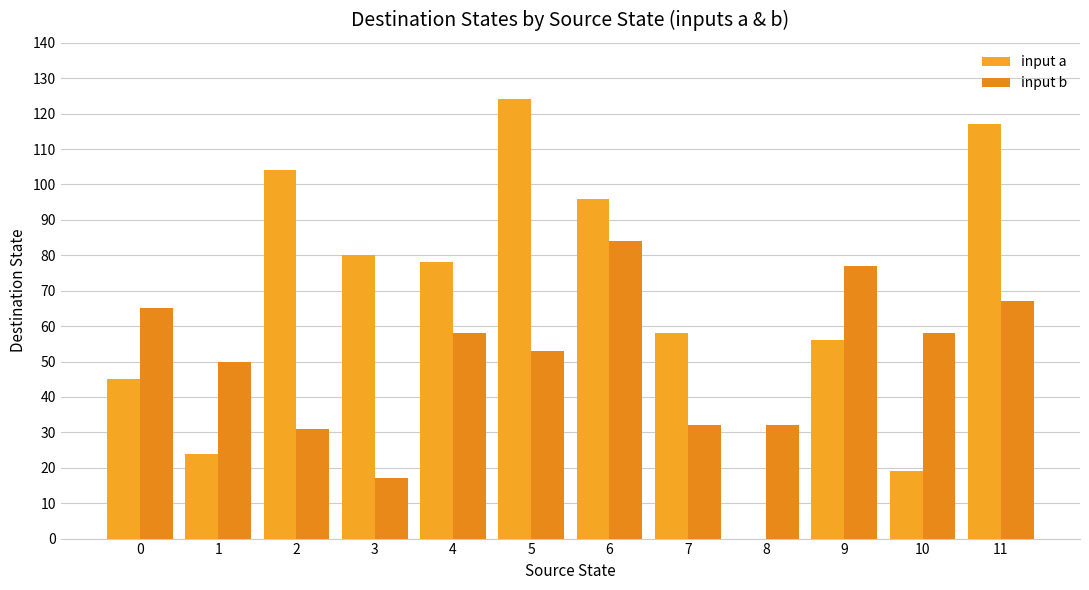

At how many categories does at least one series exceed 74?

7